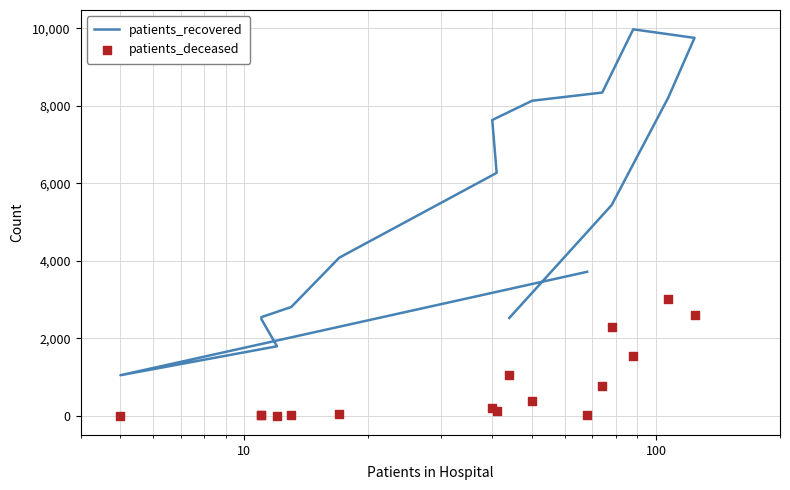

Is the value of patients_recovered at 100 greater than the value of patients_deceased at 100?

Yes